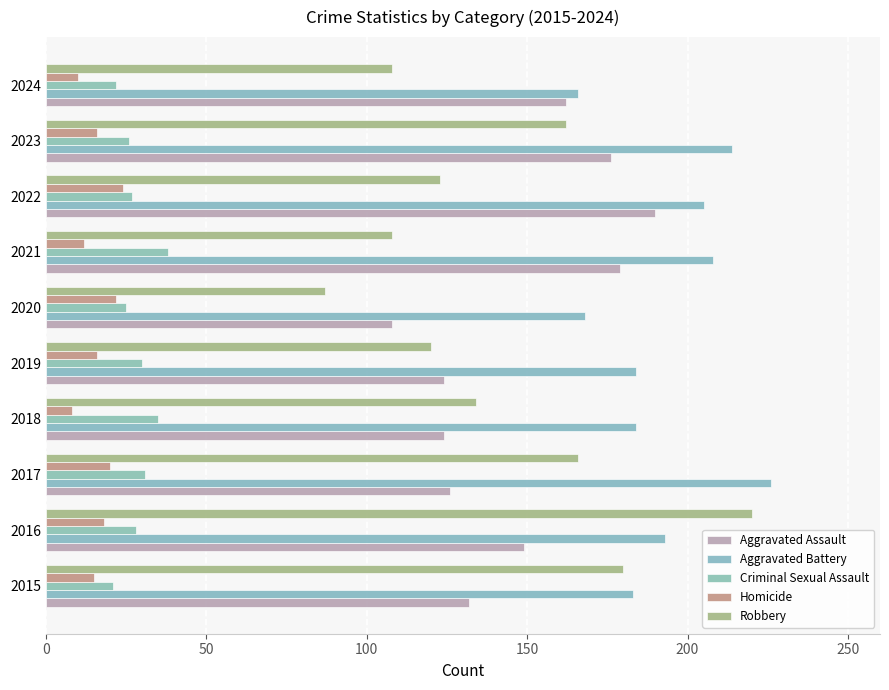

At how many categories does at least one series exceed 98?

10